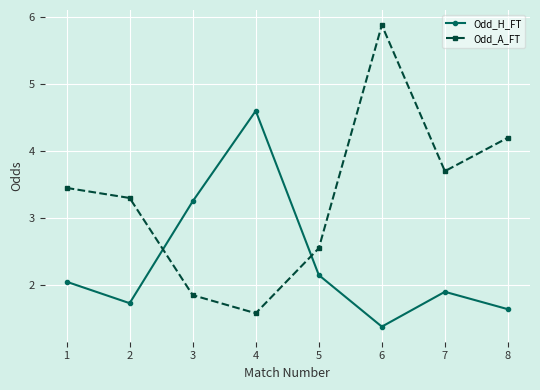

Is it true that Odd_H_FT equals 0.8 at 6?

False